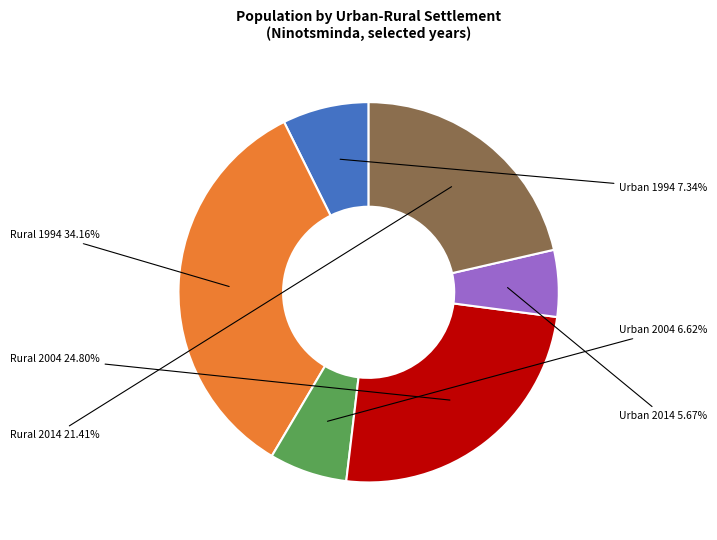

Is there a majority slice in this chart?

No